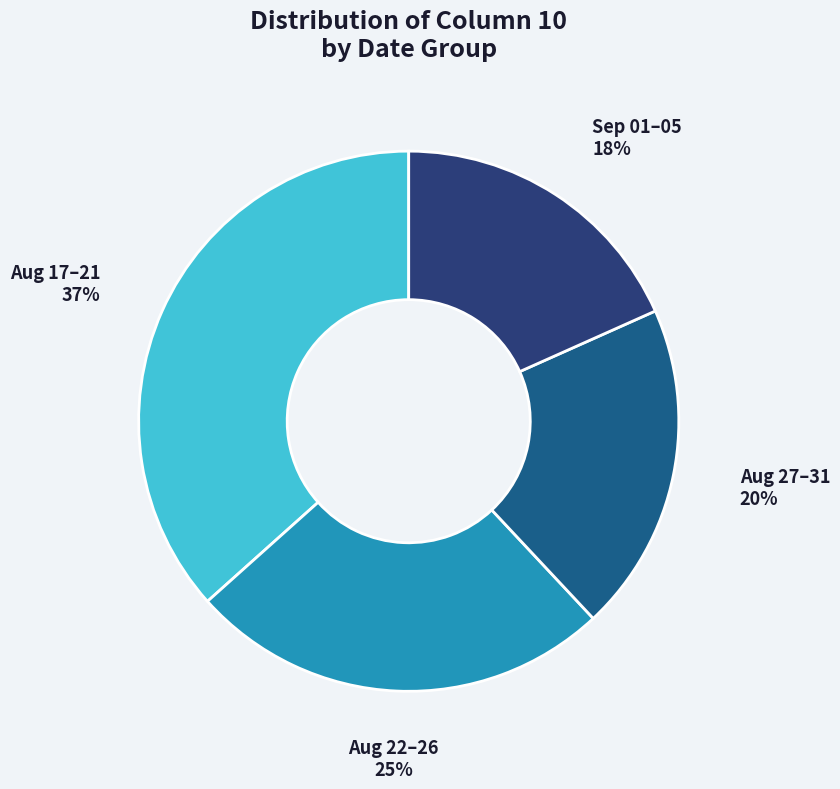

Which slice is the largest?

Aug 17–21